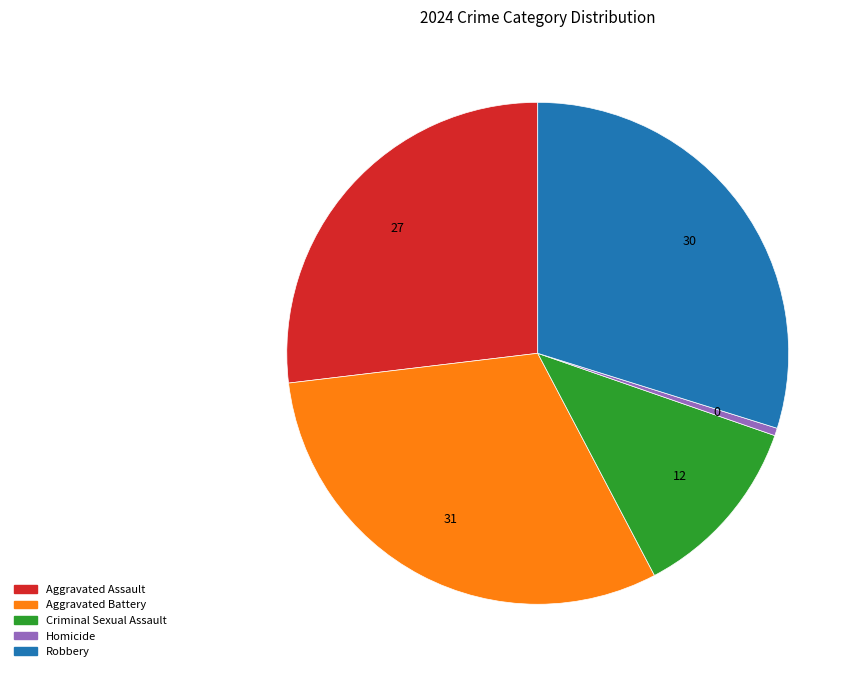

What is the ratio of the value at Robbery to the value at Aggravated Battery?

1.0